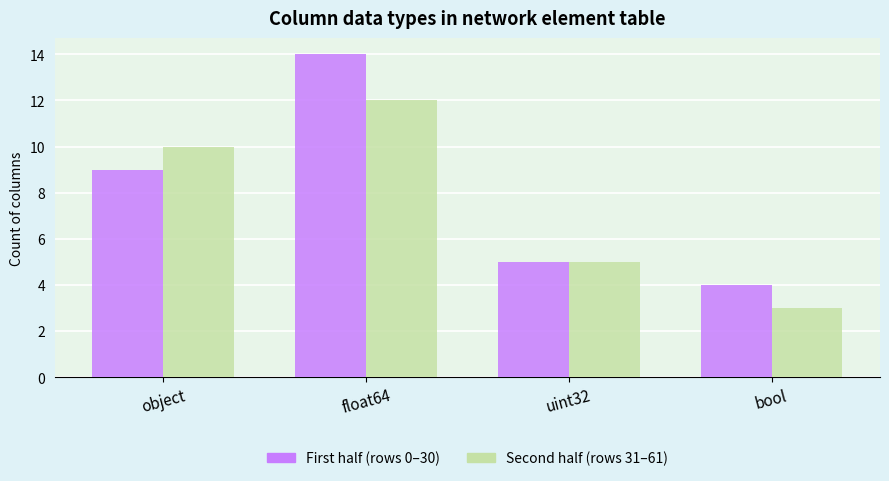

Is it true that First half (rows 0–30) equals 14 at float64?

True